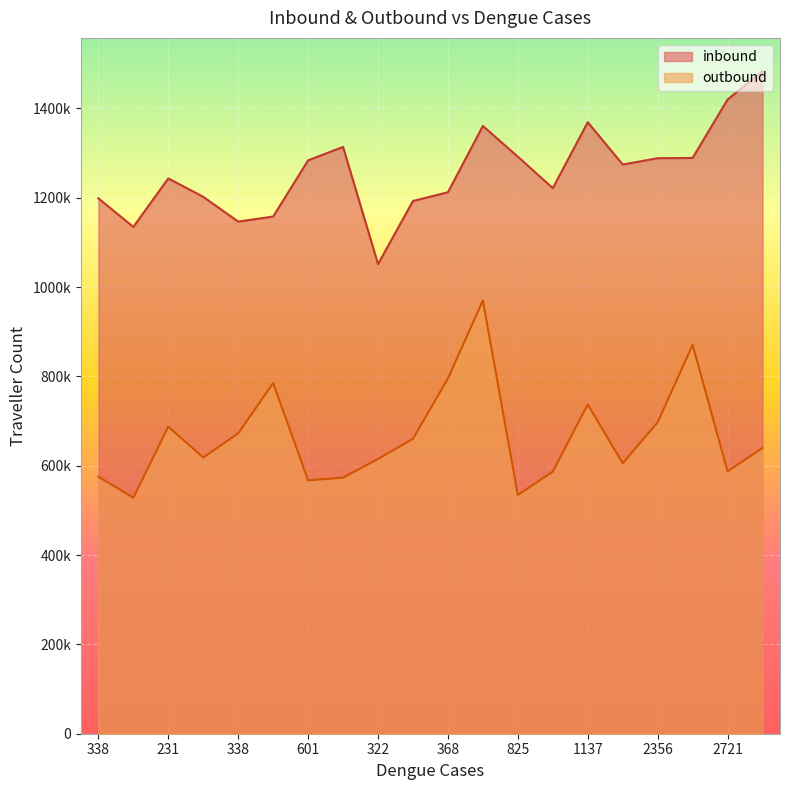

What is the sum of the inbound values at 1264 and 520?

2676100